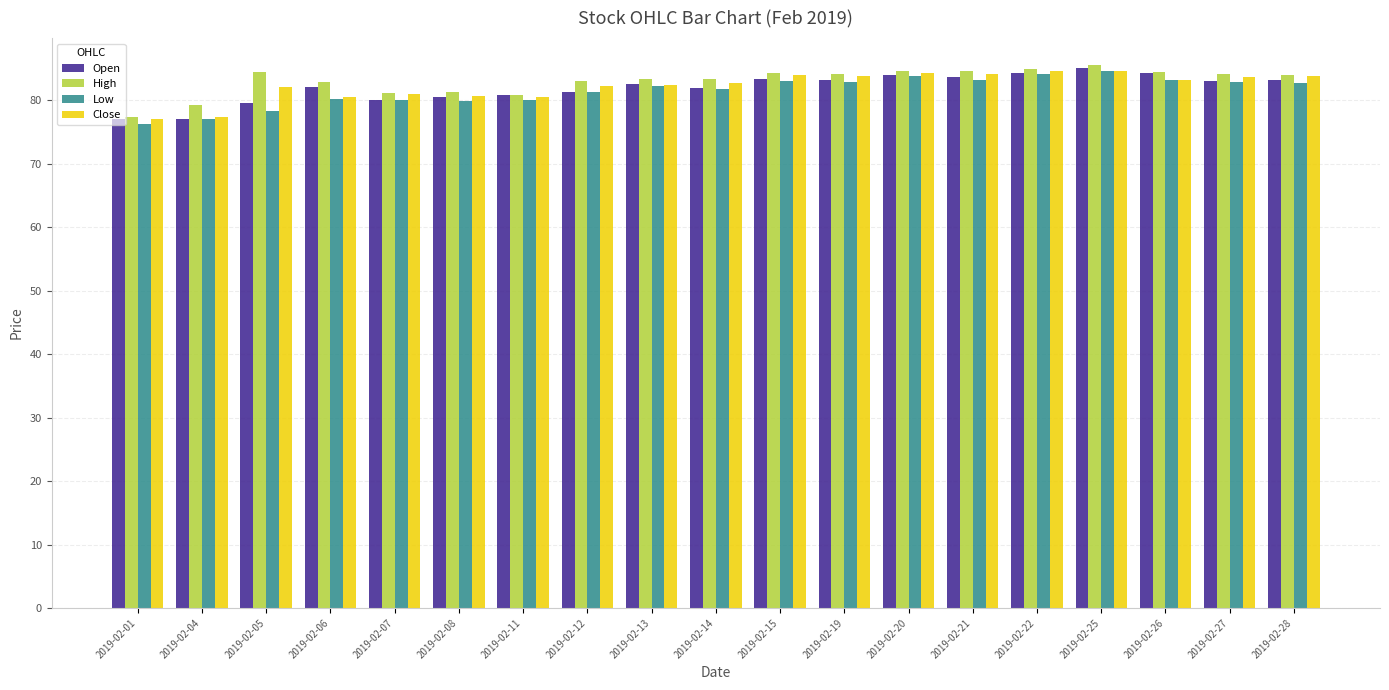

What is the difference between the maximum and second lowest values in the High series?

6.3